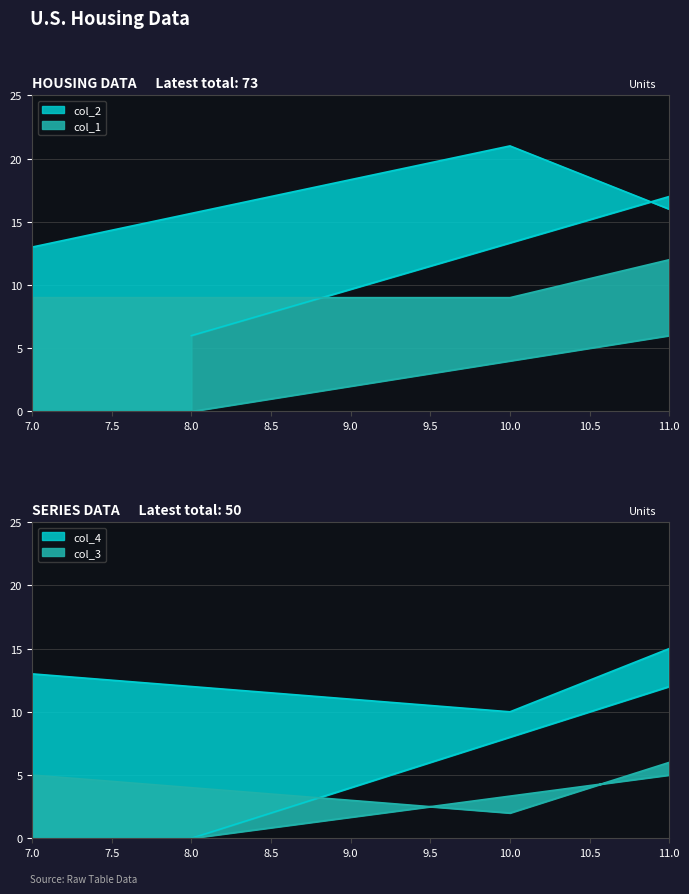

How many col_3 values are between 2 and 5?

3